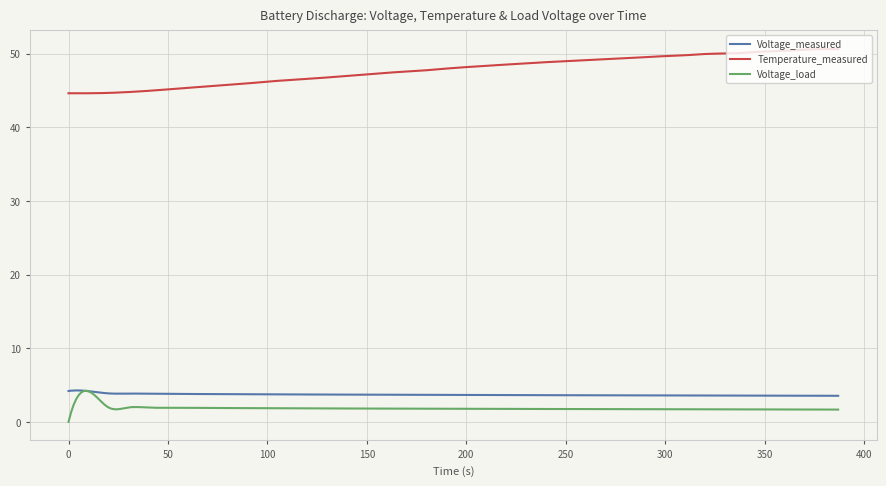

What is the average value of the Voltage_load series?

1.8